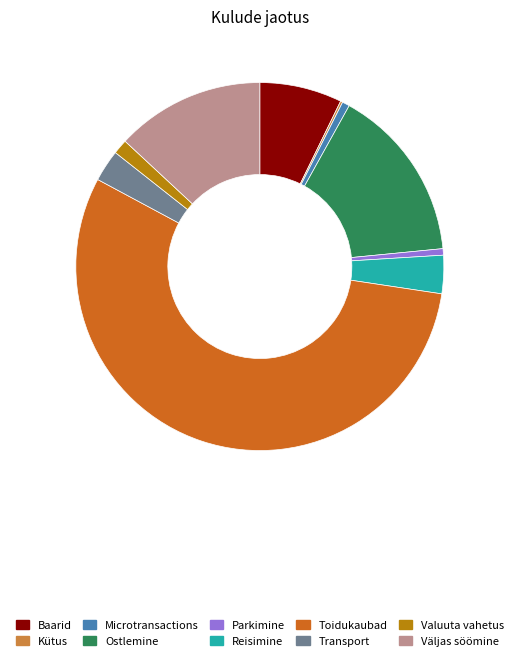

Does any single category account for the majority?

Yes